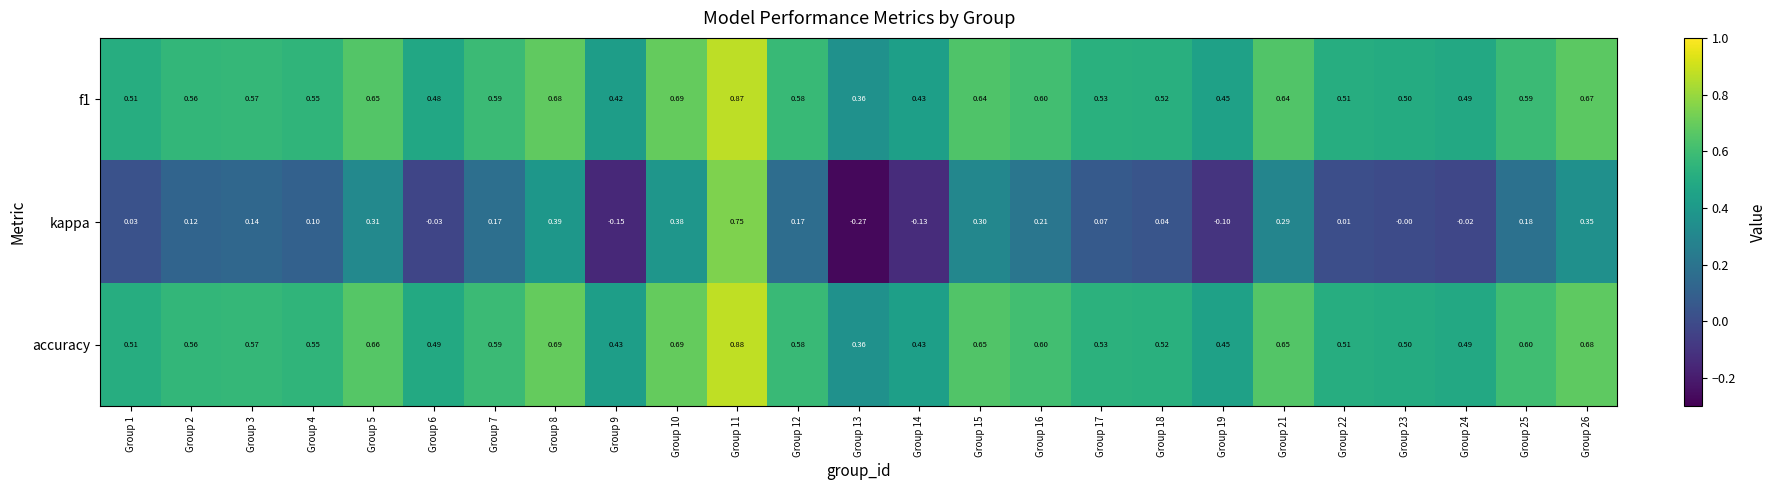

Which series has the largest range (max minus min)?

kappa